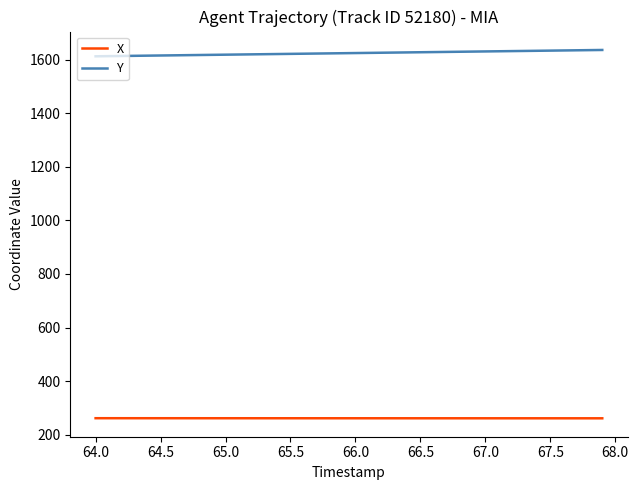

Rank the series by their average value, from lowest to highest.

X, Y